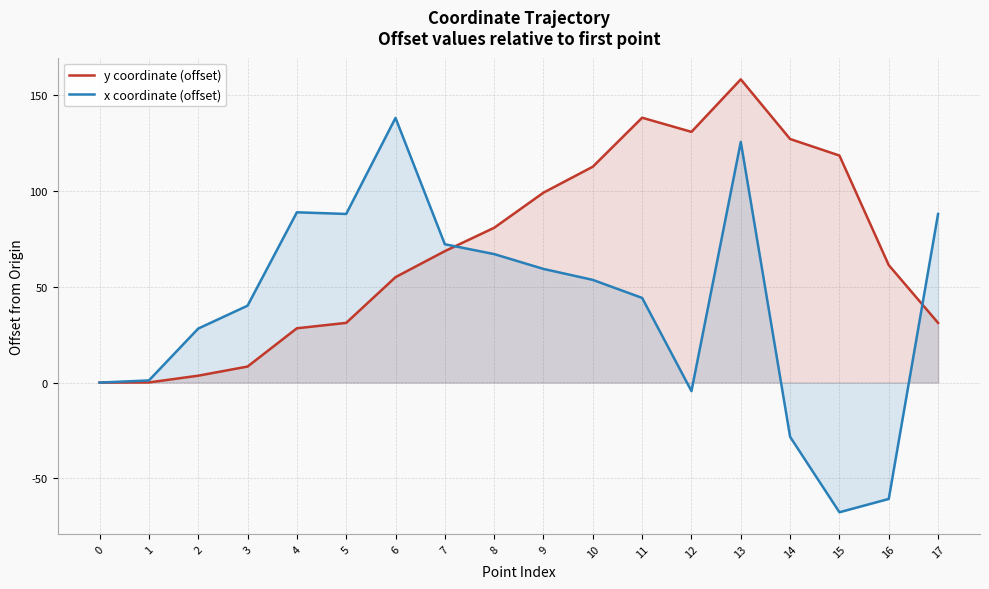

What is the highest value of the y coordinate (offset) series?

158.3